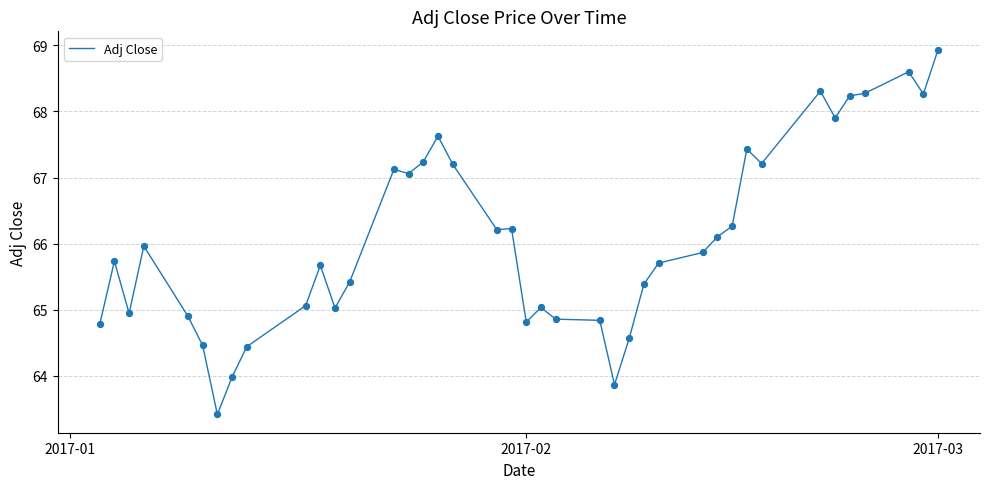

What is the minimum value shown in the chart?

63.4